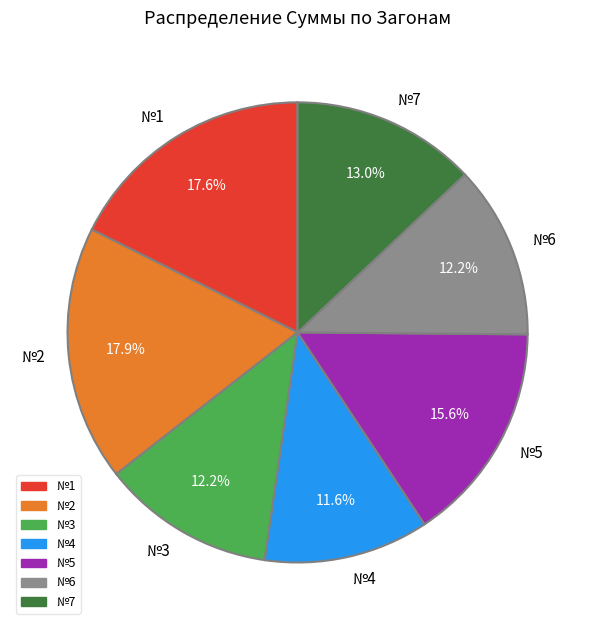

What percentage is NOT represented by №6?

87.8%